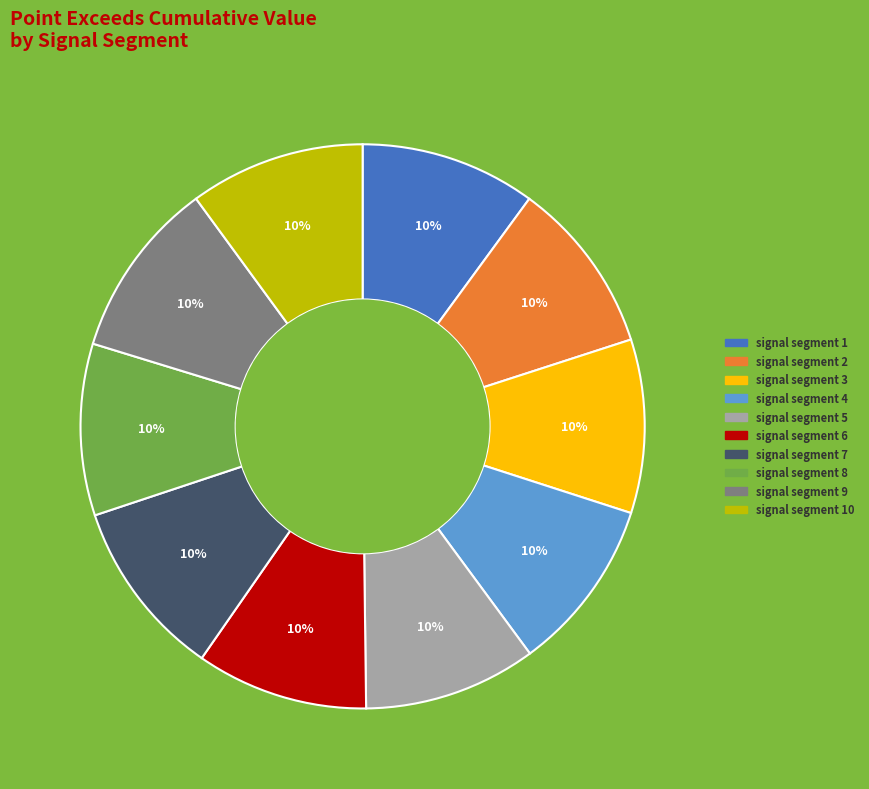

Is there any slice that represents more than half of the pie?

No